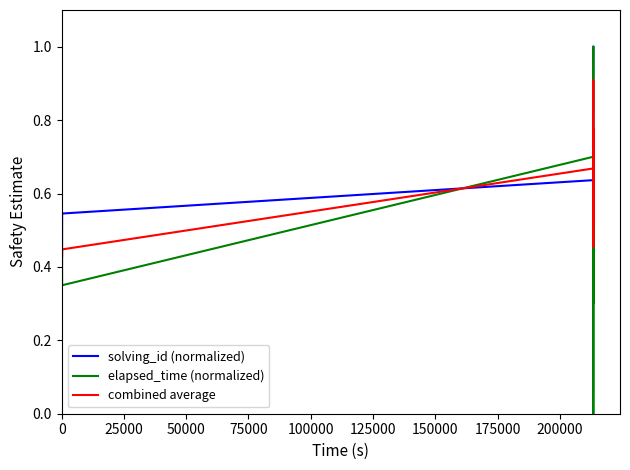

Does the chart have visible grid lines?

No